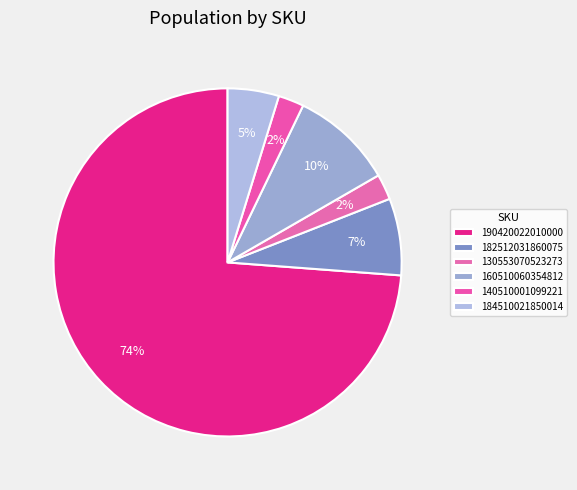

Count the number of slices in the pie.

6